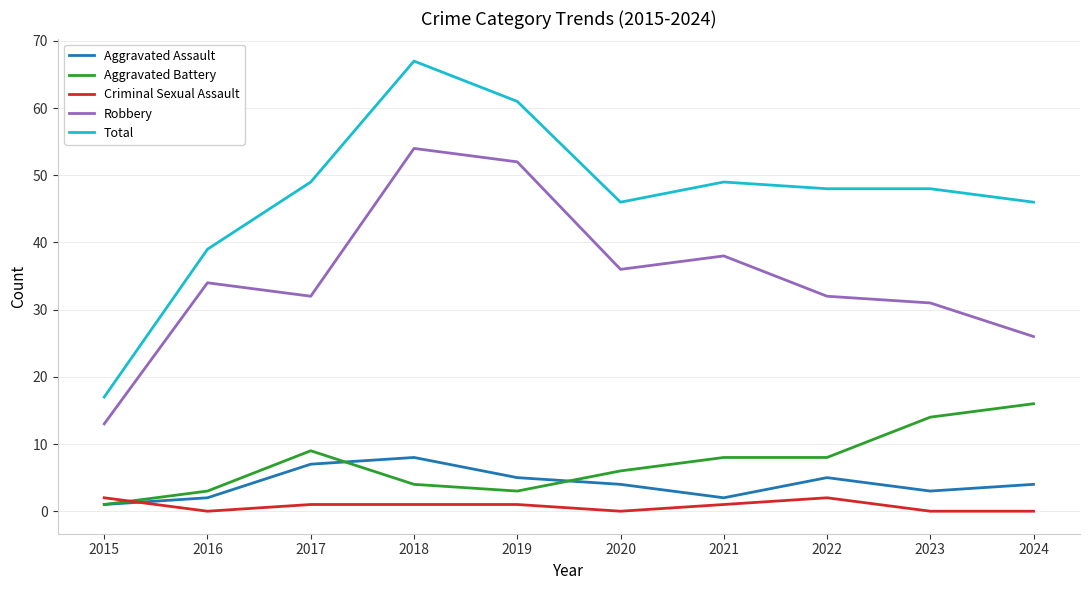

The Criminal Sexual Assault series shows 2 at 2015. True or false?

True